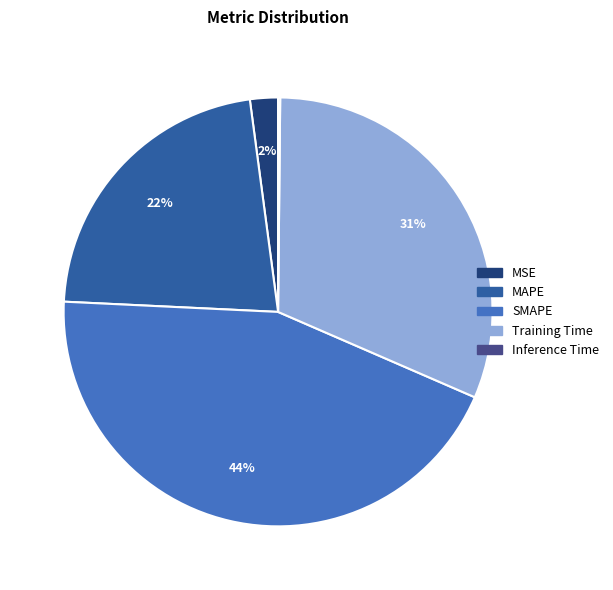

What is the largest slice in the pie chart?

SMAPE